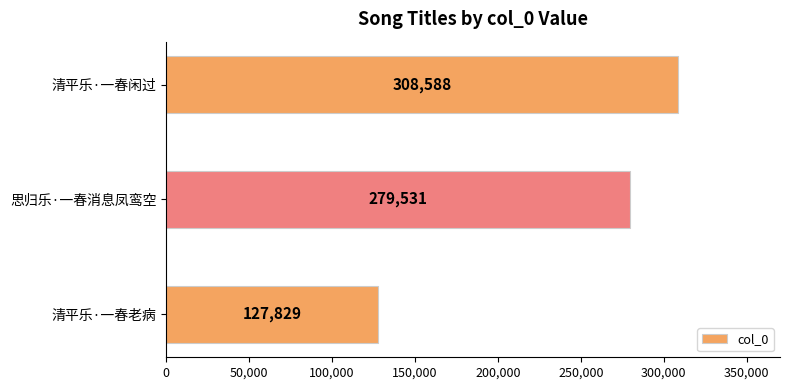

Rank the categories by value from lowest to highest.

清平乐·一春老病, 思归乐·一春消息凤鸾空, 清平乐·一春闲过